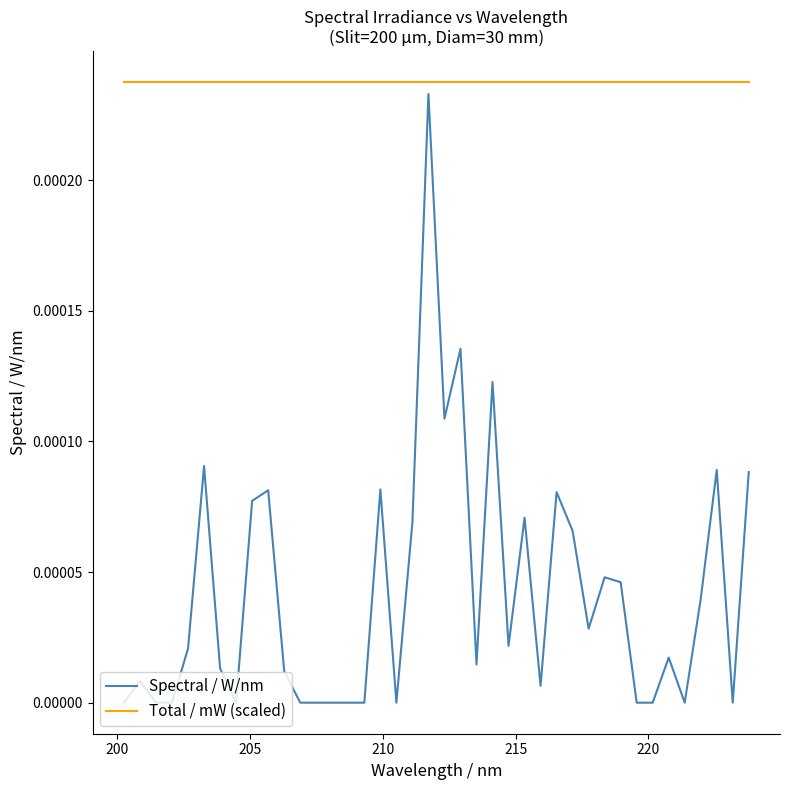

Which series has the largest total across all categories?

Total / mW (scaled)